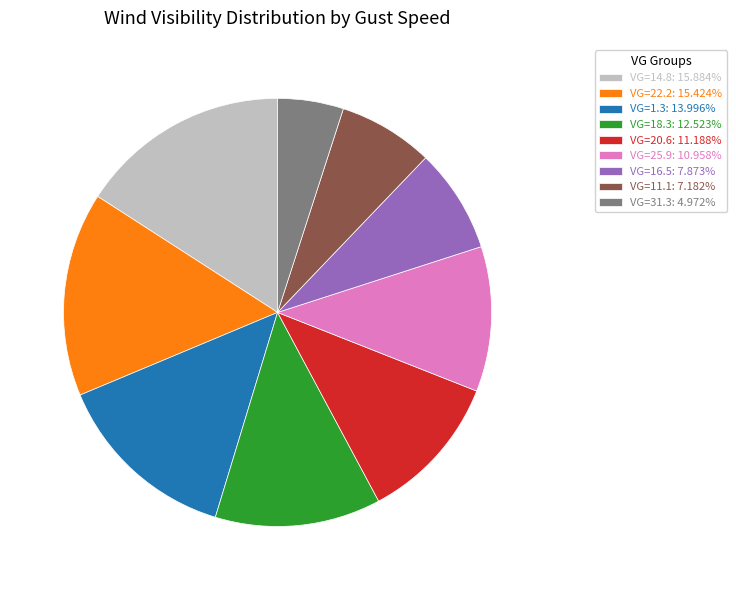

Does VG=20.6: 11.188% account for over 50% of the chart?

No